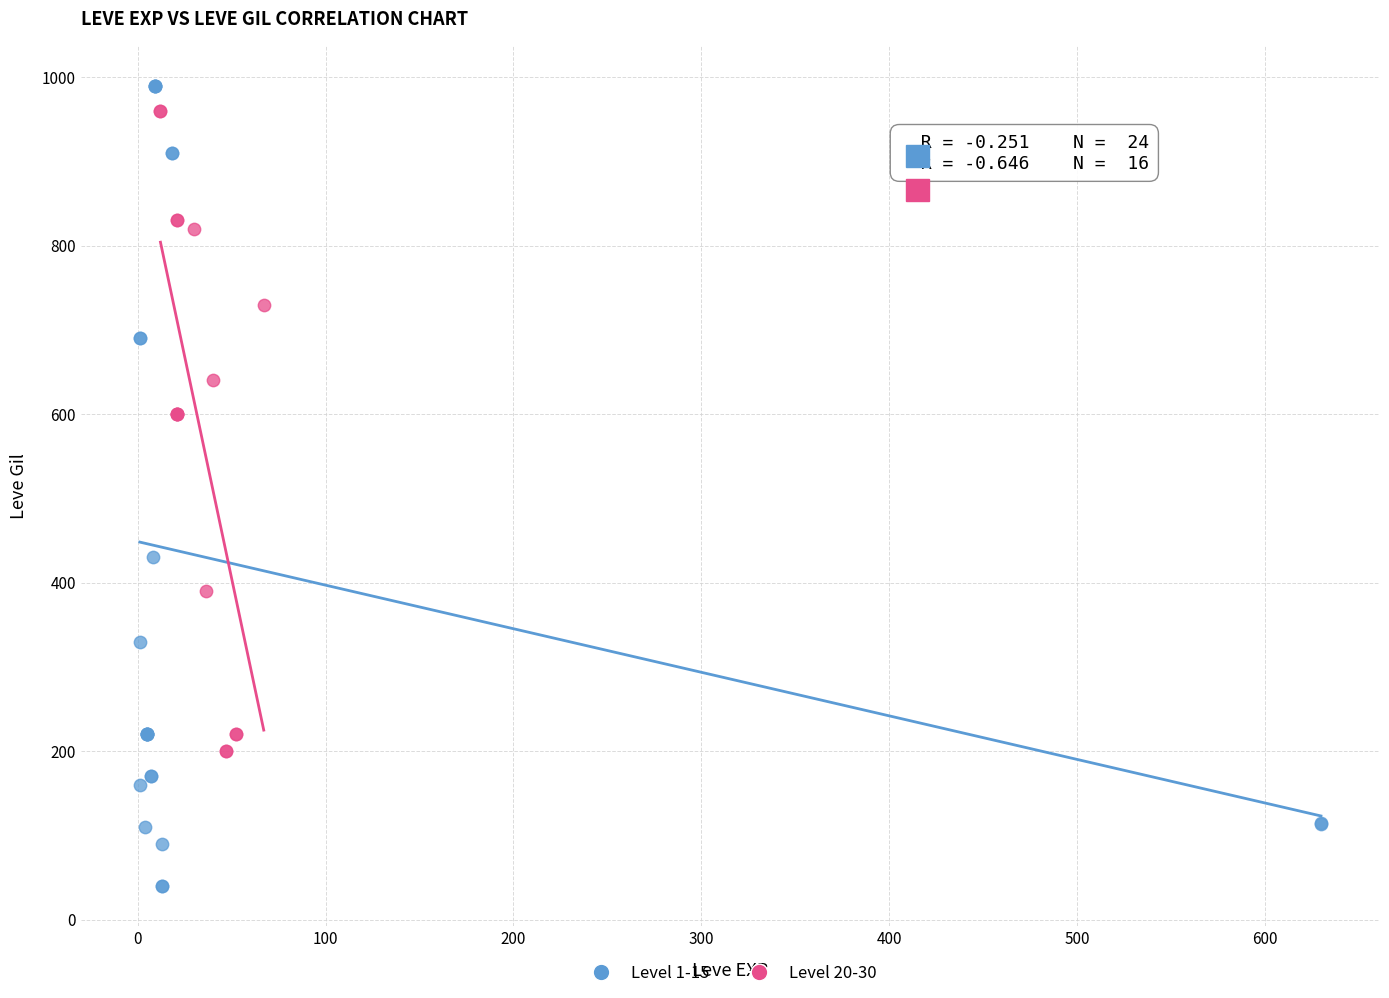

Which series reaches the minimum Y coordinate?

Level 1-15